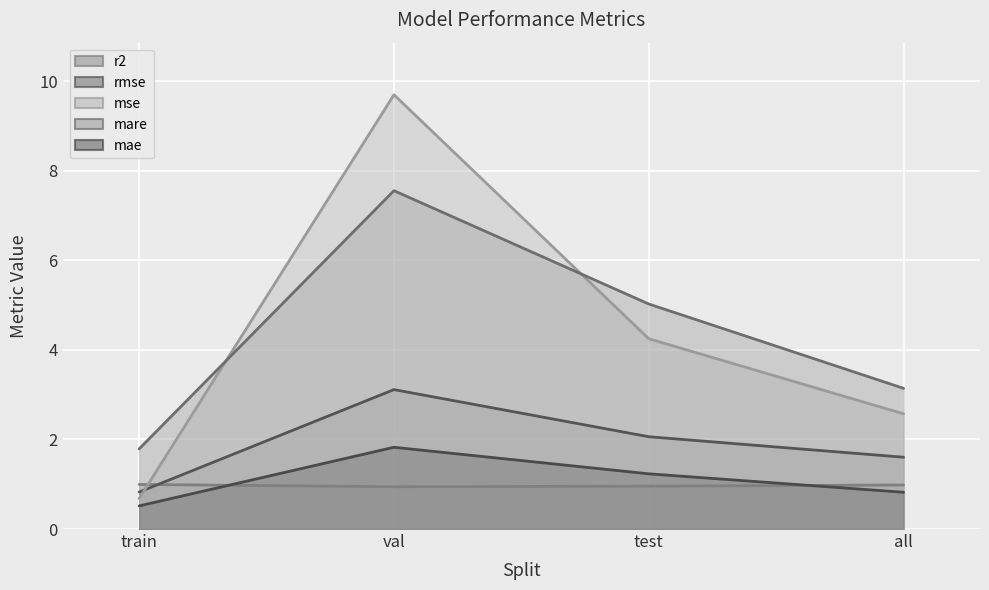

True or false: mare and mae intersect in this chart.

False